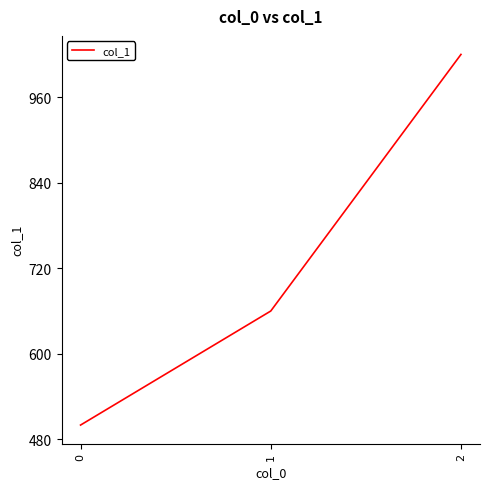

Which has a higher value, 0 or 1?

1